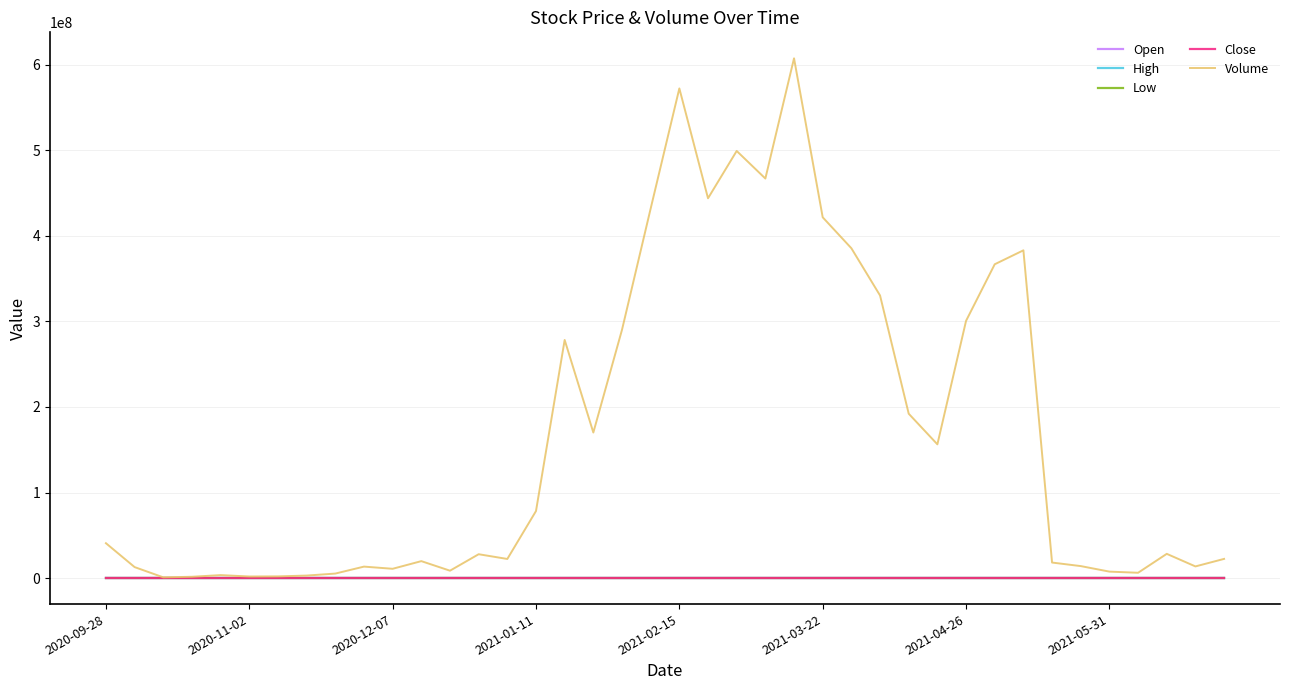

Which series has the largest range (max minus min)?

Volume